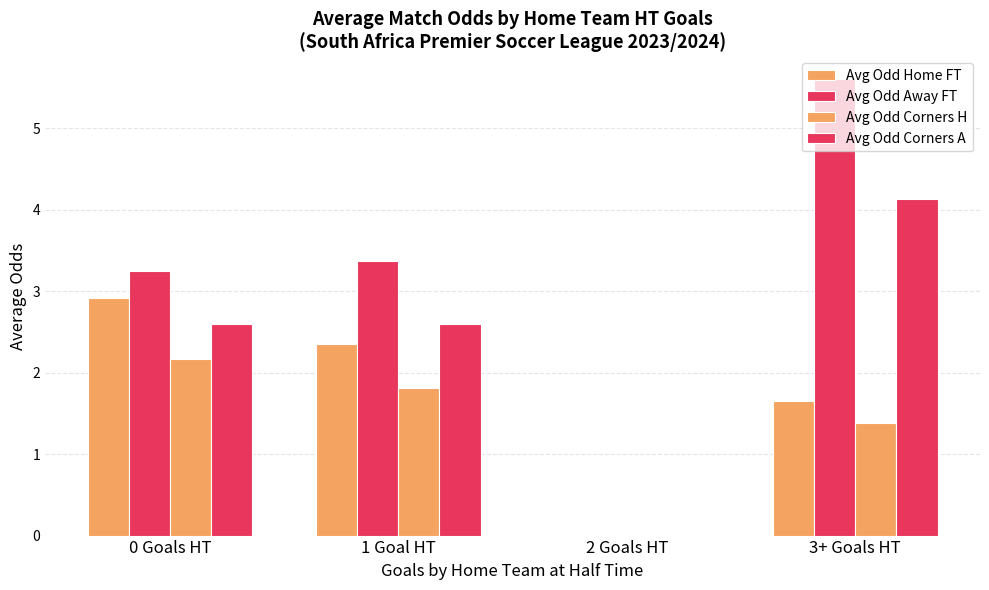

Which has a higher value, 0 Goals HT or 2 Goals HT?

0 Goals HT